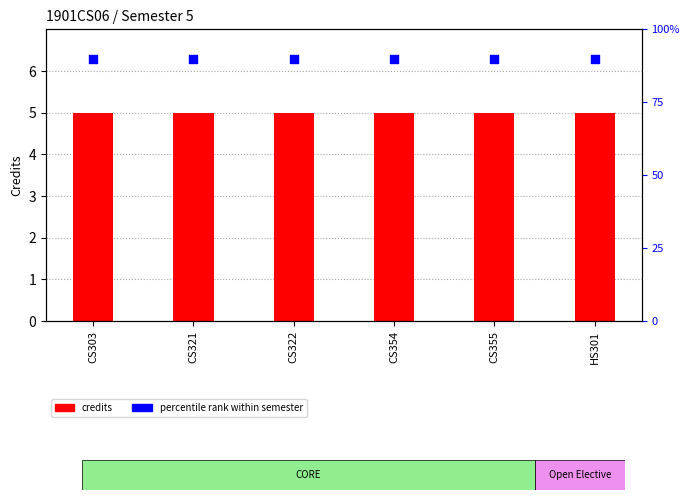

Is the value of credits at CS322 greater than the value of percentile rank at CS303?

No